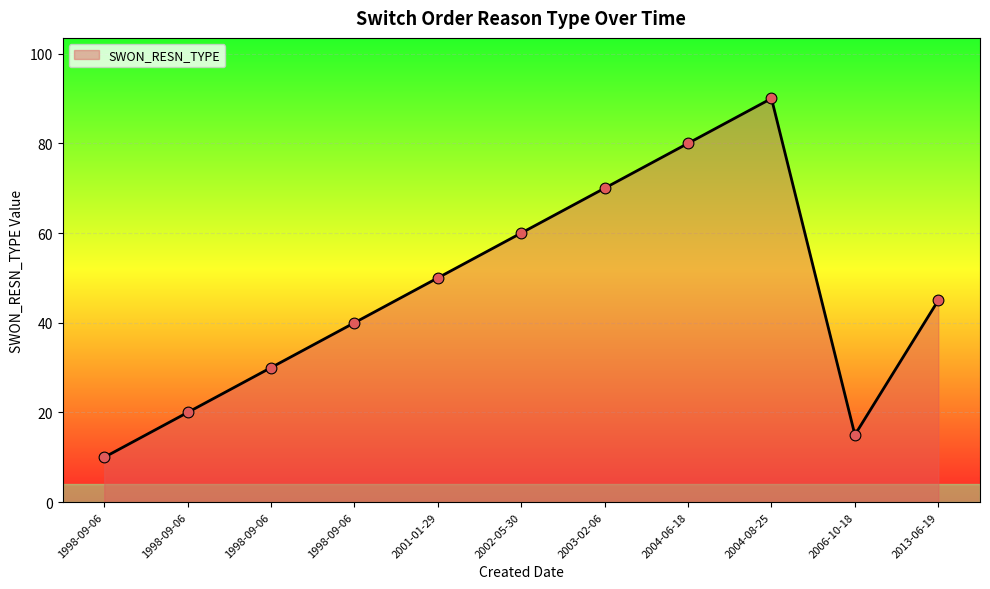

Approximately how many times larger is the value at 2001-01-29 compared to 2004-08-25?

0.6